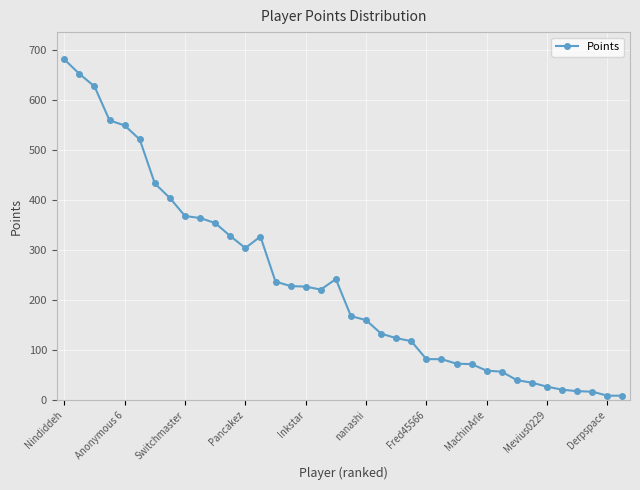

How many categories are shown in the chart?

38